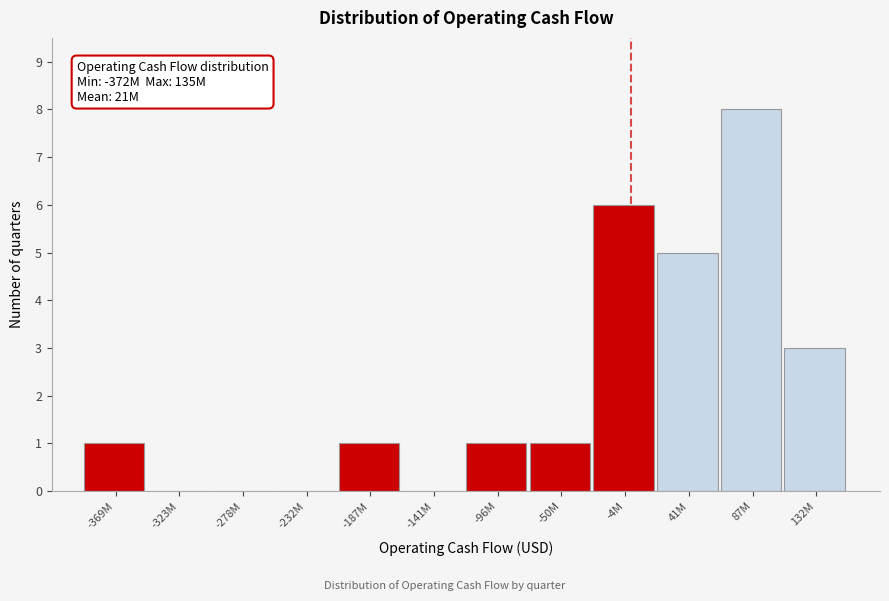

Reading left to right, transcribe all the data shown in this chart.

-369M=1	-323M=0	-278M=0	-232M=0	-187M=1	-141M=0	-96M=1	-50M=1	-4M=6	41M=5	87M=8	132M=3